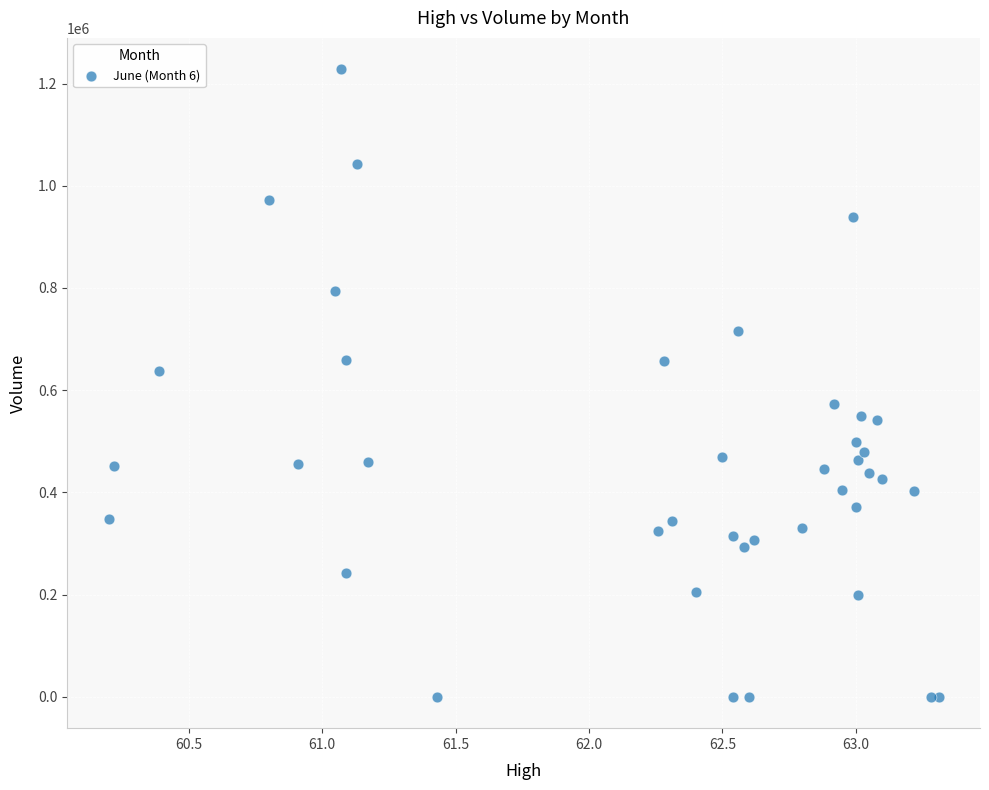

What Y value in the scatter plot is closest to 613953?

638454